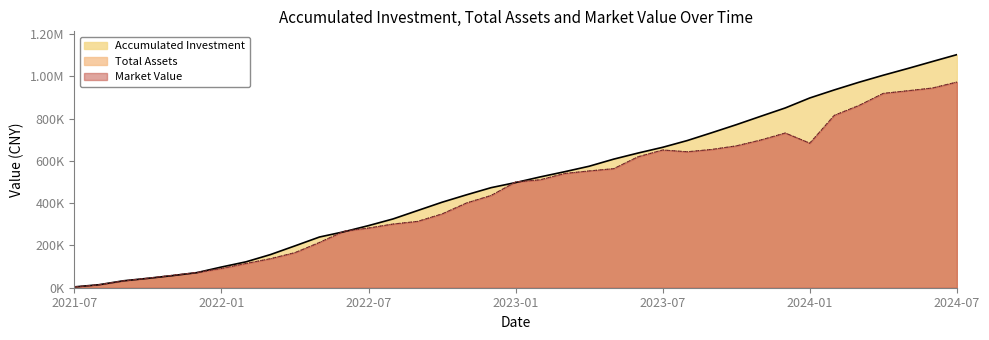

Between 2024-01 and 2024-02, which series saw the biggest shift?

total assets